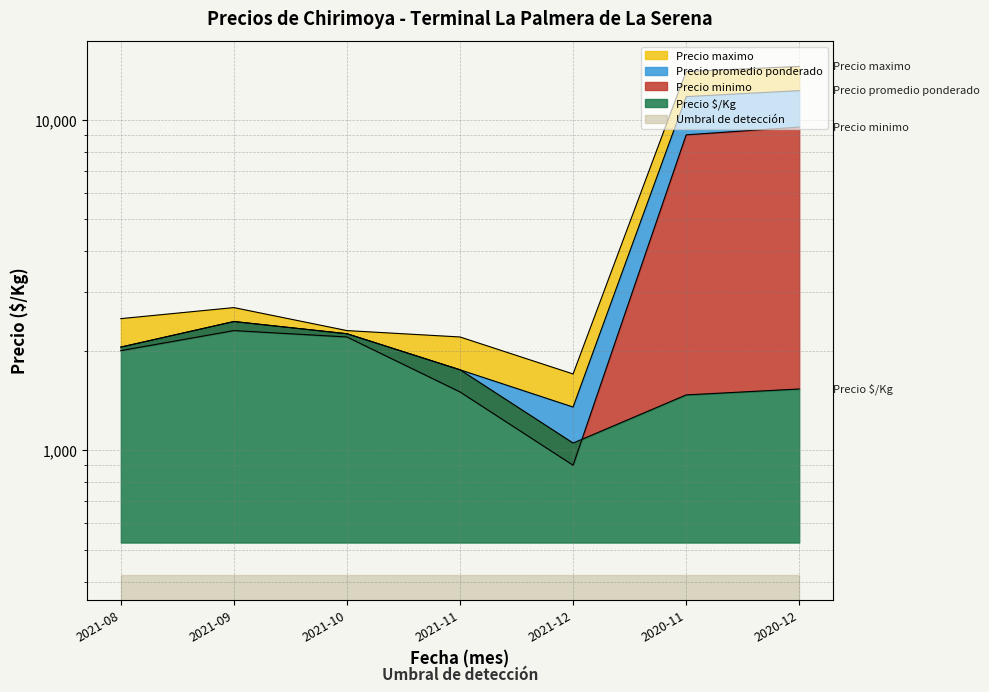

How many interior local peaks does the Precio minimo series have?

1